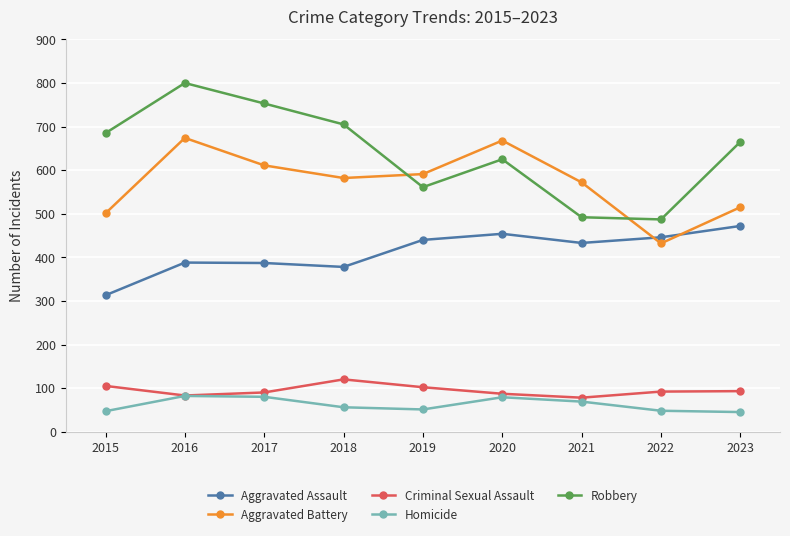

At which category is the sum across all series the highest?

2016